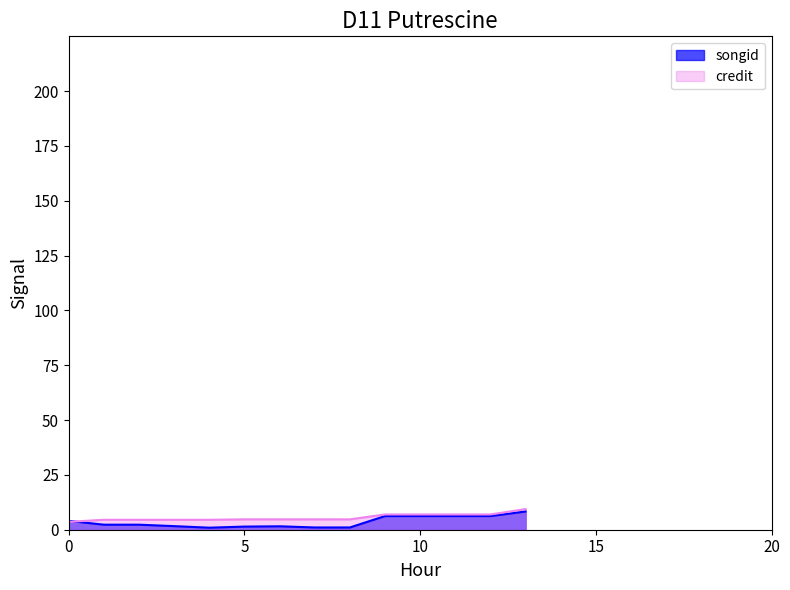

True or false: credit has a value of 3.6 at 0.

True